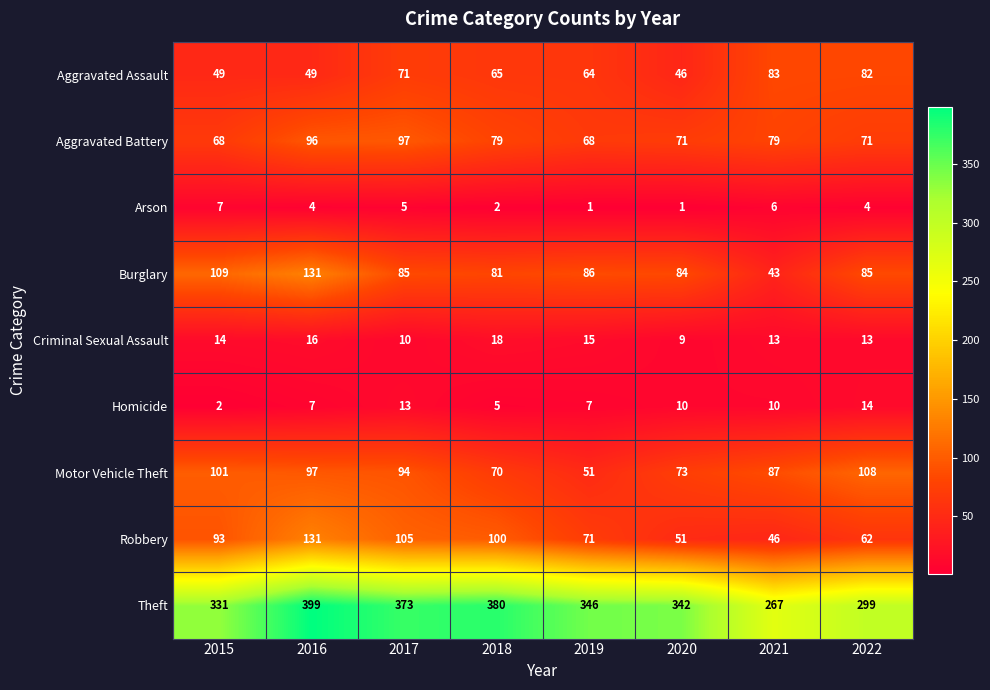

Read the Arson value at 2016.

4